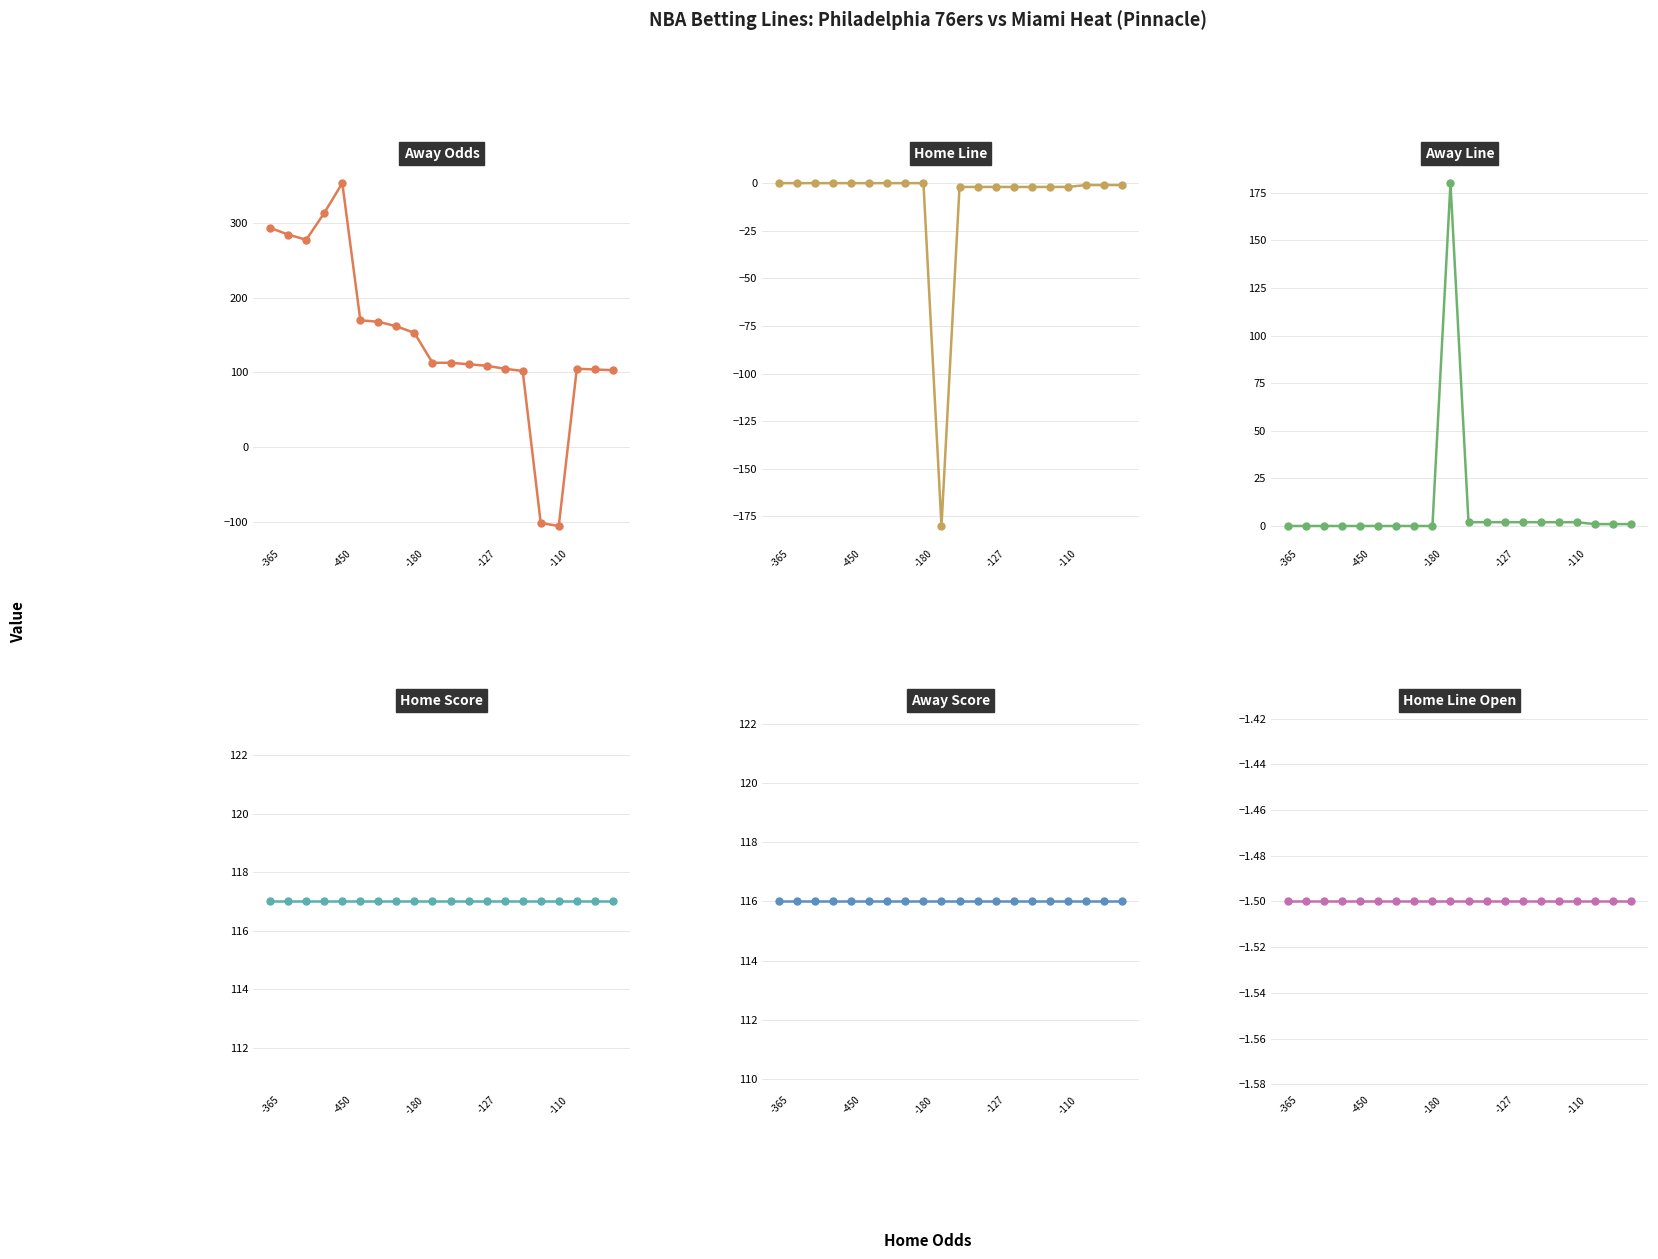

The value of Home Line Open at 13 is -1.5. True or false?

True